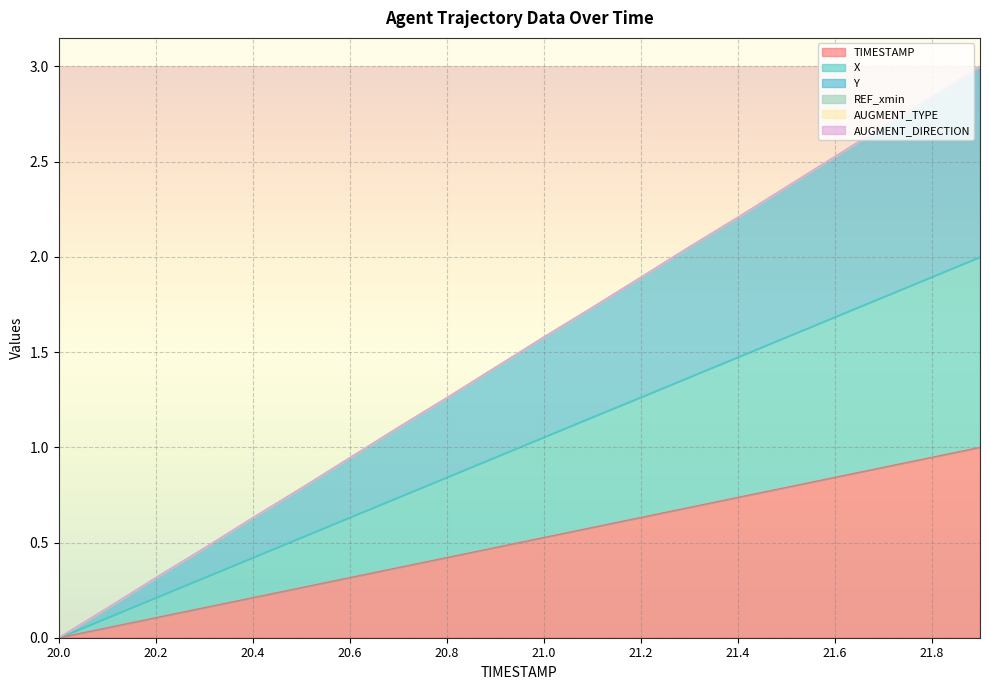

Which series has the widest spread of values?

Y